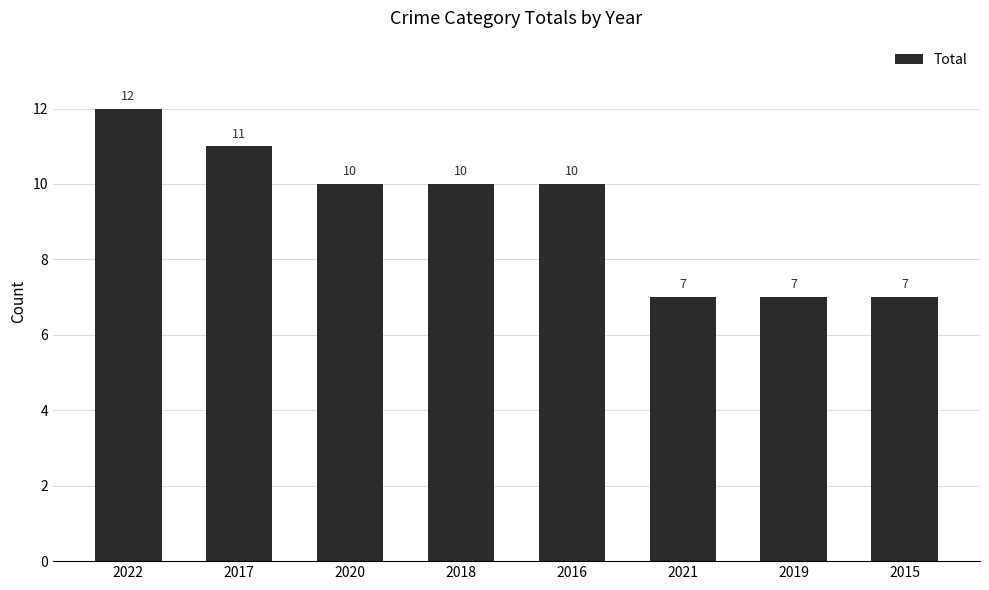

Count the values in the range 7 to 11.

7